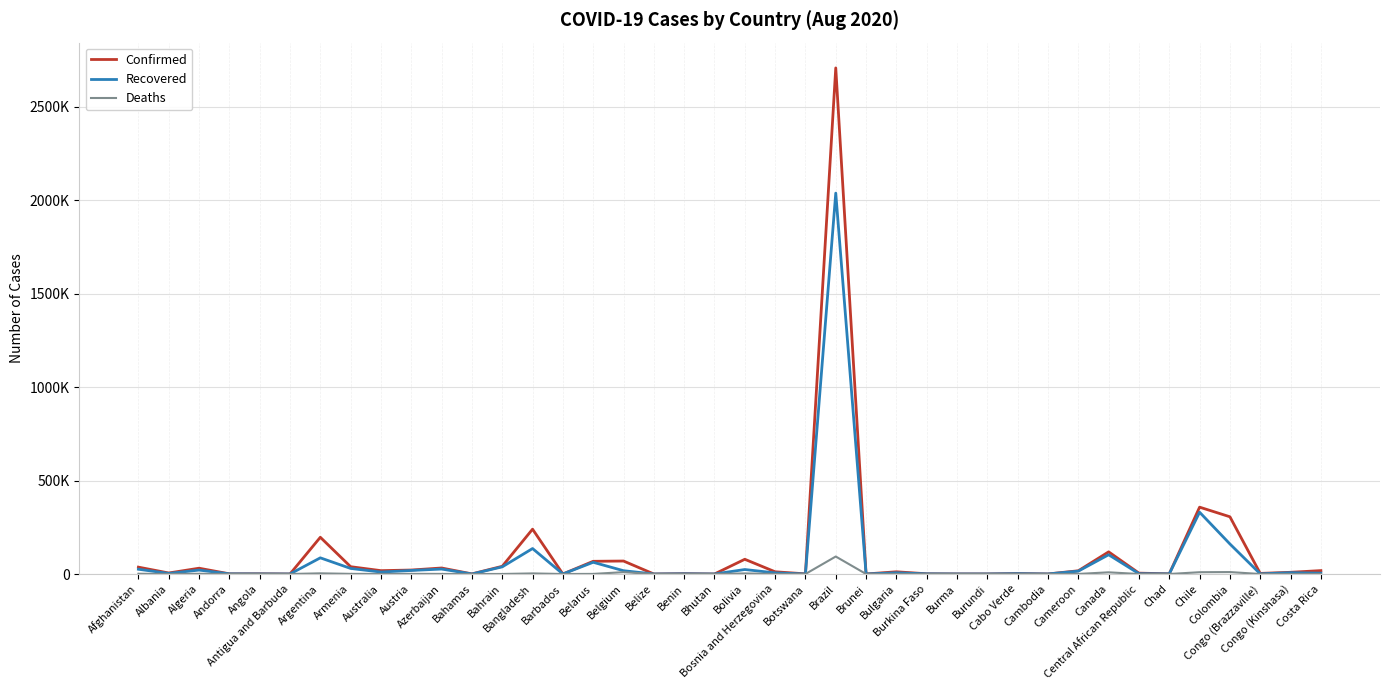

True or false: Confirmed has a value of 4240 at Cabo Verde.

False